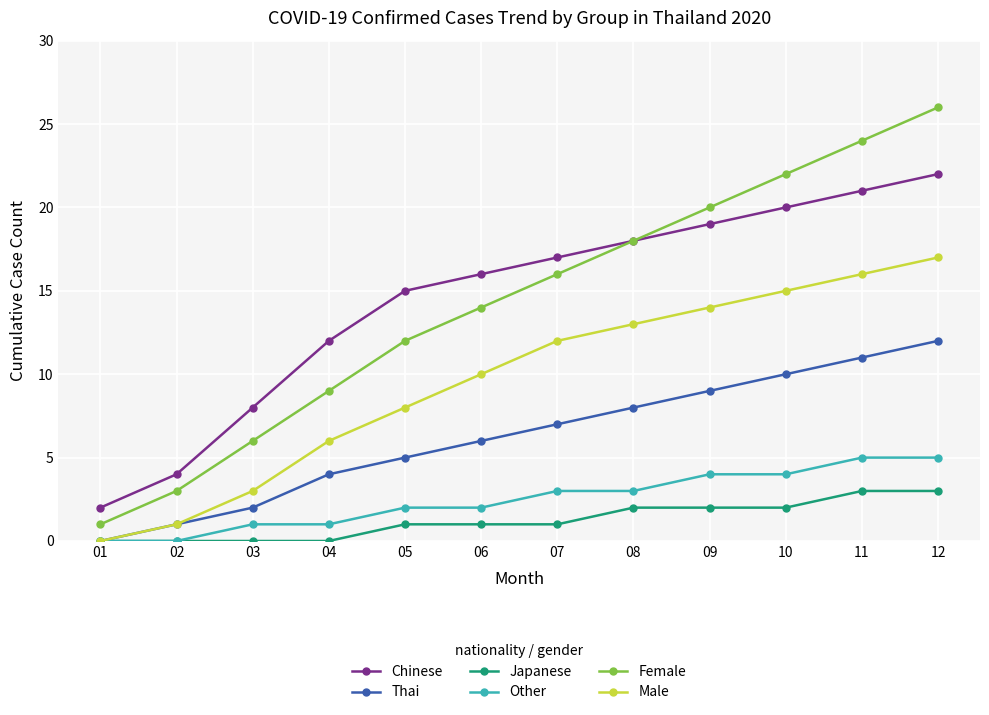

True or false: Chinese and Male cross at least once.

False